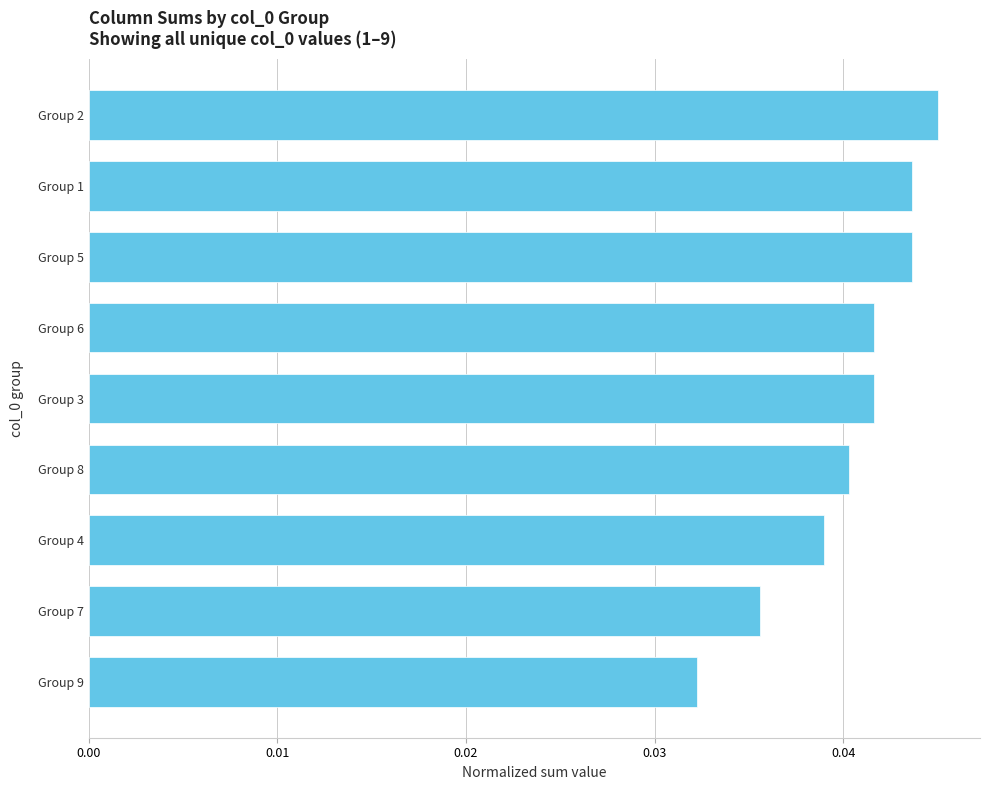

Are the bars horizontal?

Yes